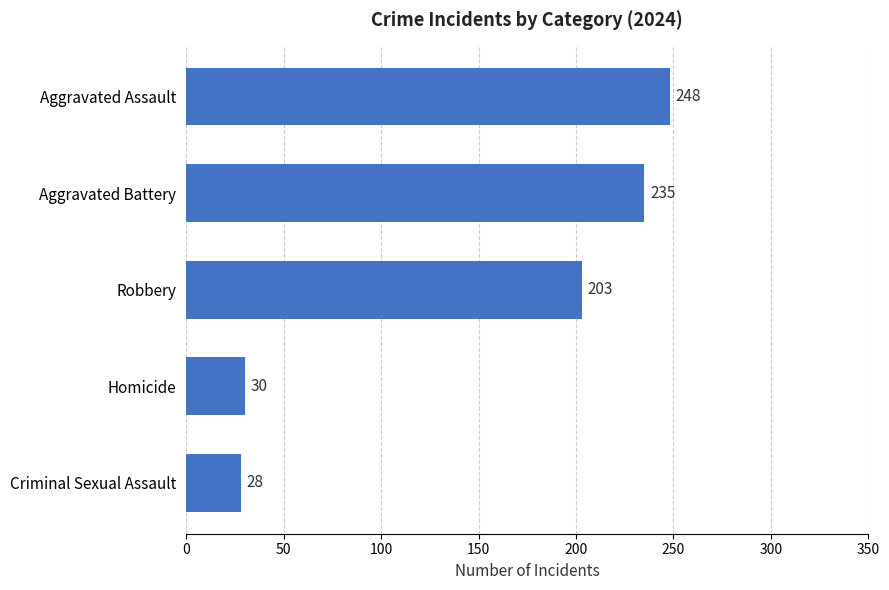

Which label corresponds to the smallest value in the chart?

Criminal Sexual Assault